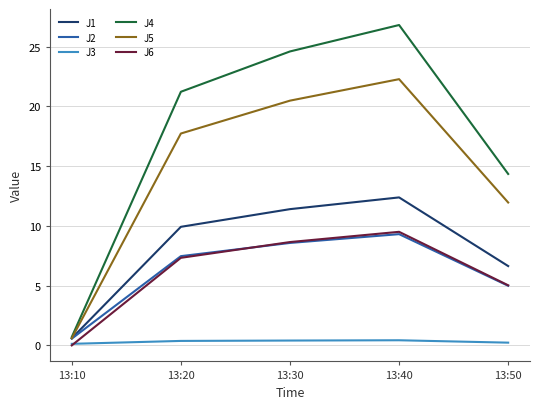

Count the number of data series in this chart.

6